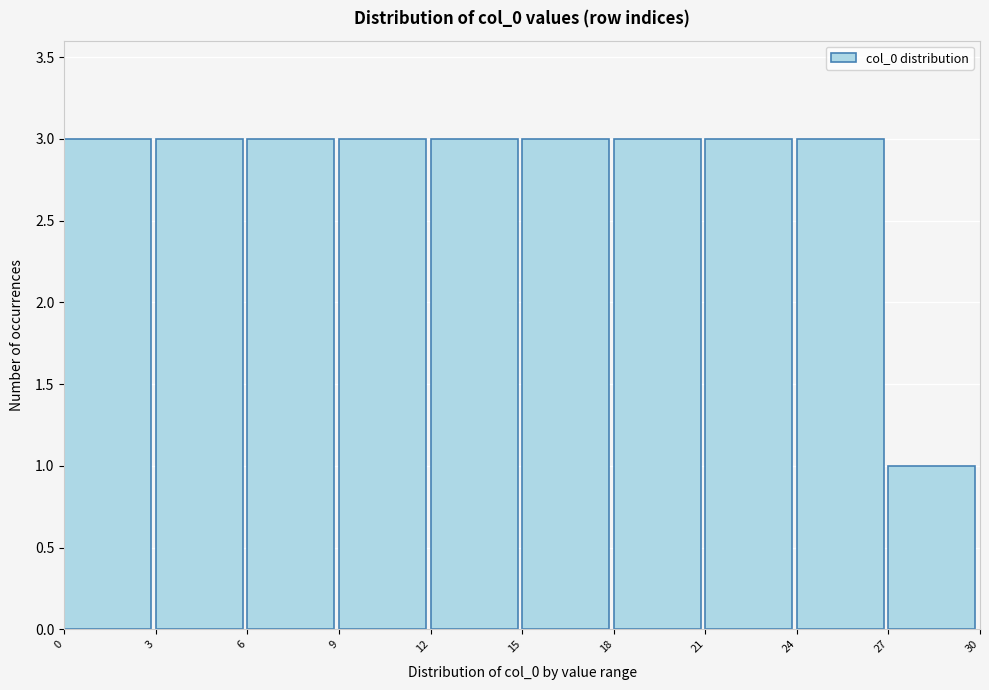

Reading left to right, list every bar in this chart as the range it spans on the x-axis followed by its height. The values are not printed on the chart, so give them approximately, as read against the axis.

0 to 3: 3
3 to 6: 3
6 to 9: 3
9 to 12: 3
12 to 15: 3
15 to 18: 3
18 to 21: 3
21 to 24: 3
24 to 27: 3
27 to 30: 1